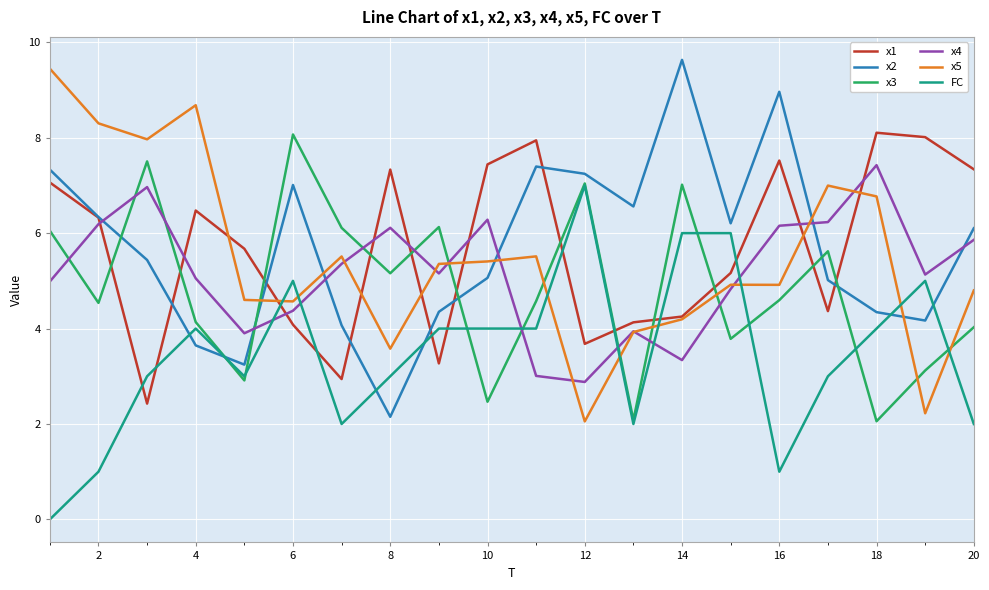

How many interior local valleys does the x2 series have?

5